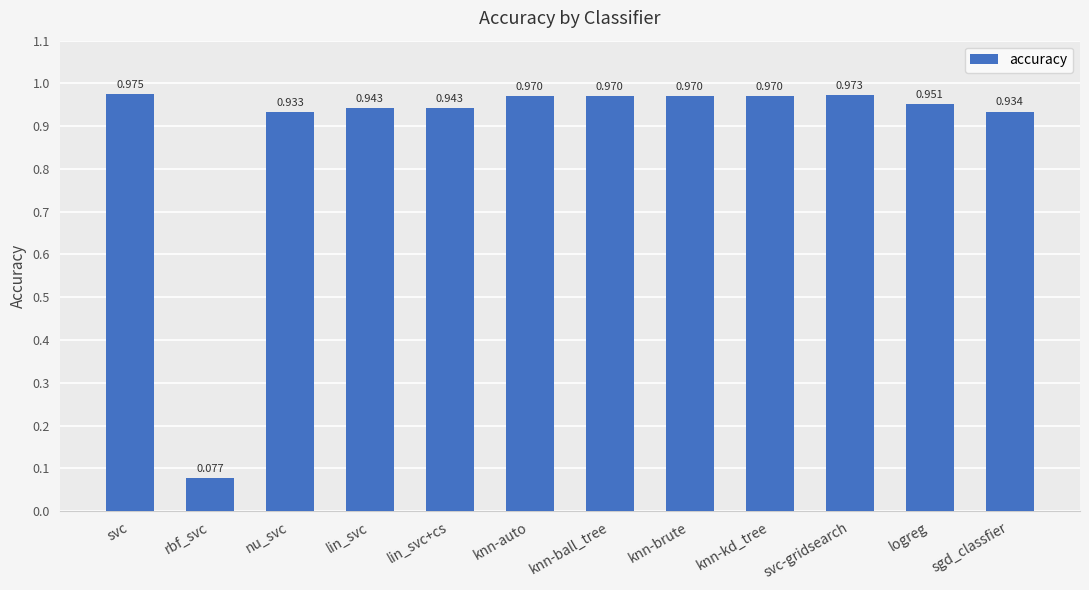

Which has a higher value, lin_svc+cs or logreg?

logreg